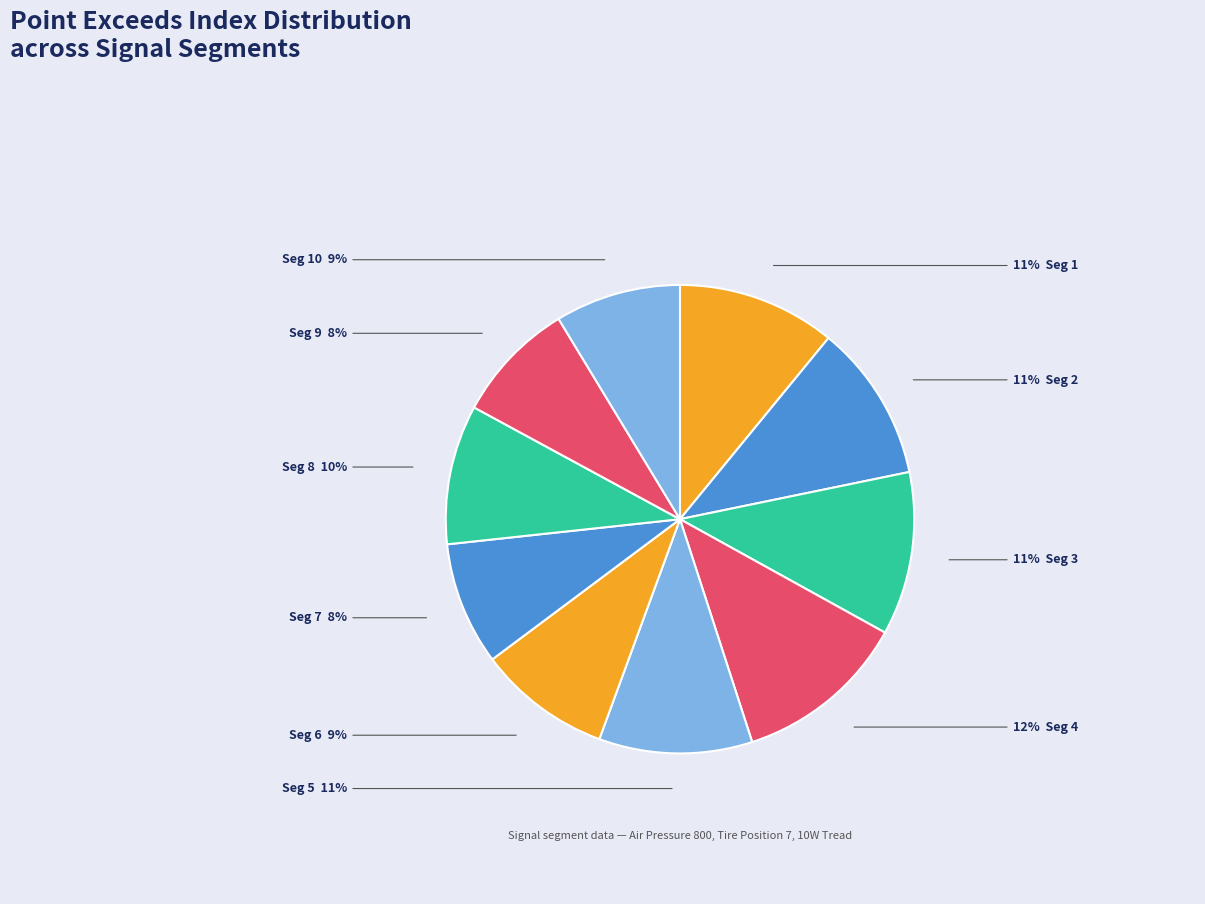

Which category has the smallest portion of the pie?

signal segment 9